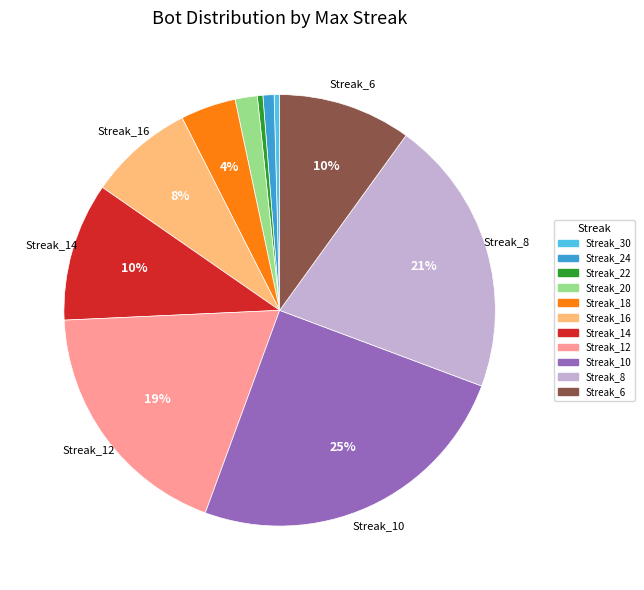

To the nearest percent, what is the average slice percentage?

9%